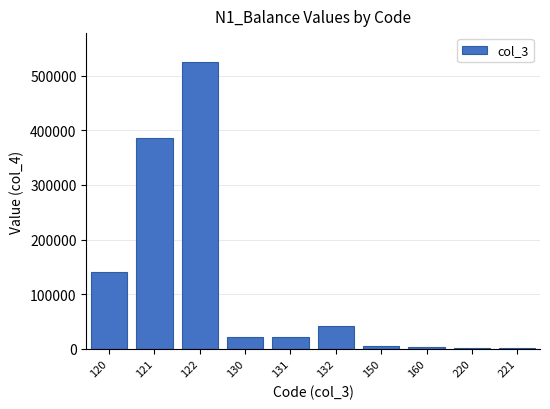

What is the greatest value displayed?

525255.0